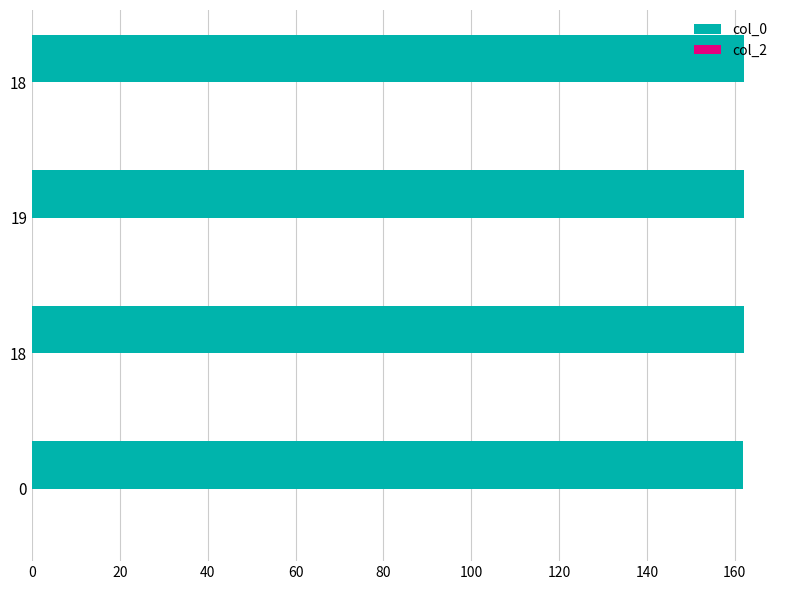

What is the minimum value shown in the chart?

161.8